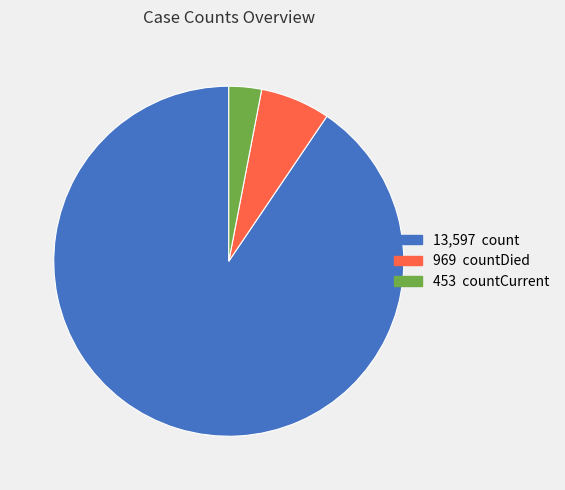

How many slices are in this pie chart?

3